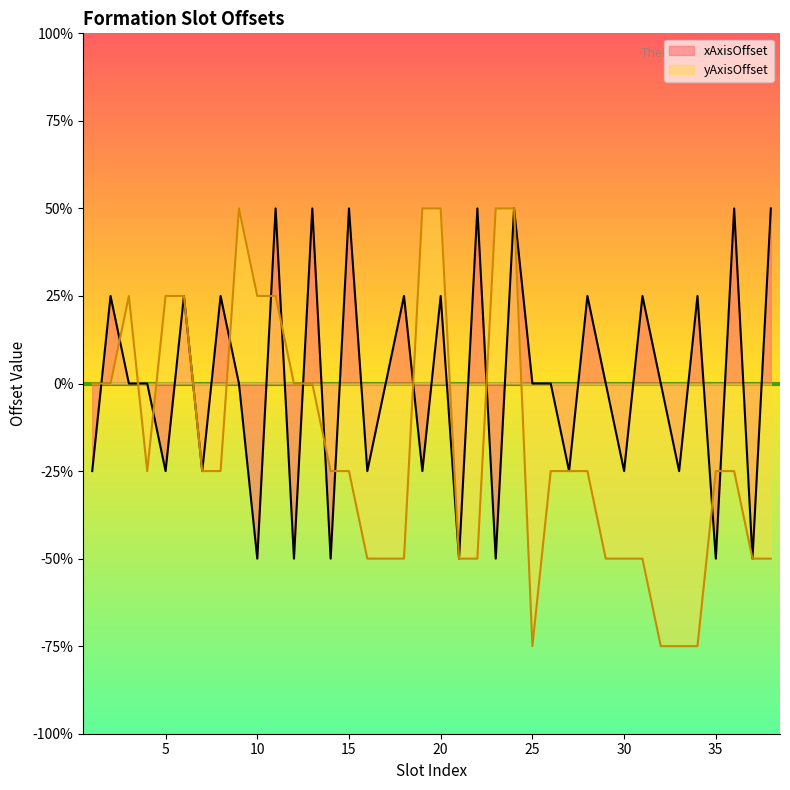

Does the chart have visible grid lines?

No